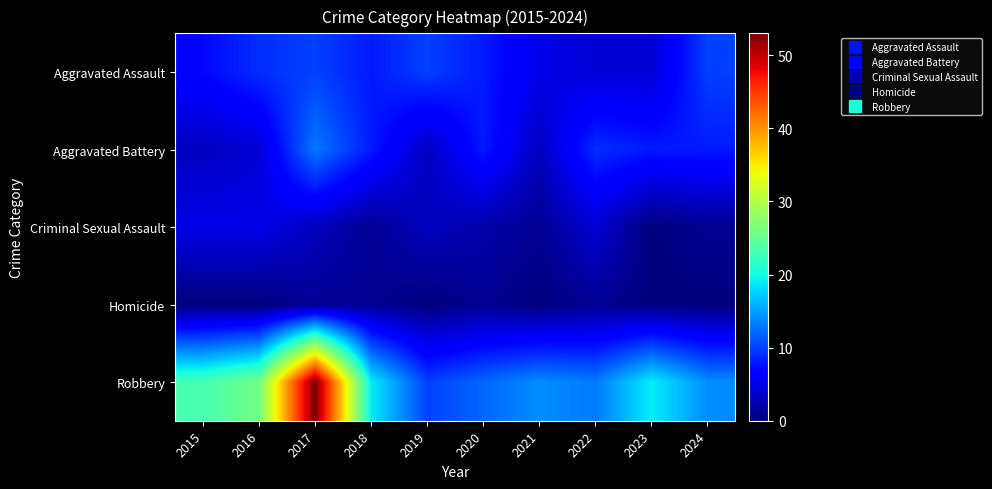

How many distinct data groups are displayed?

5